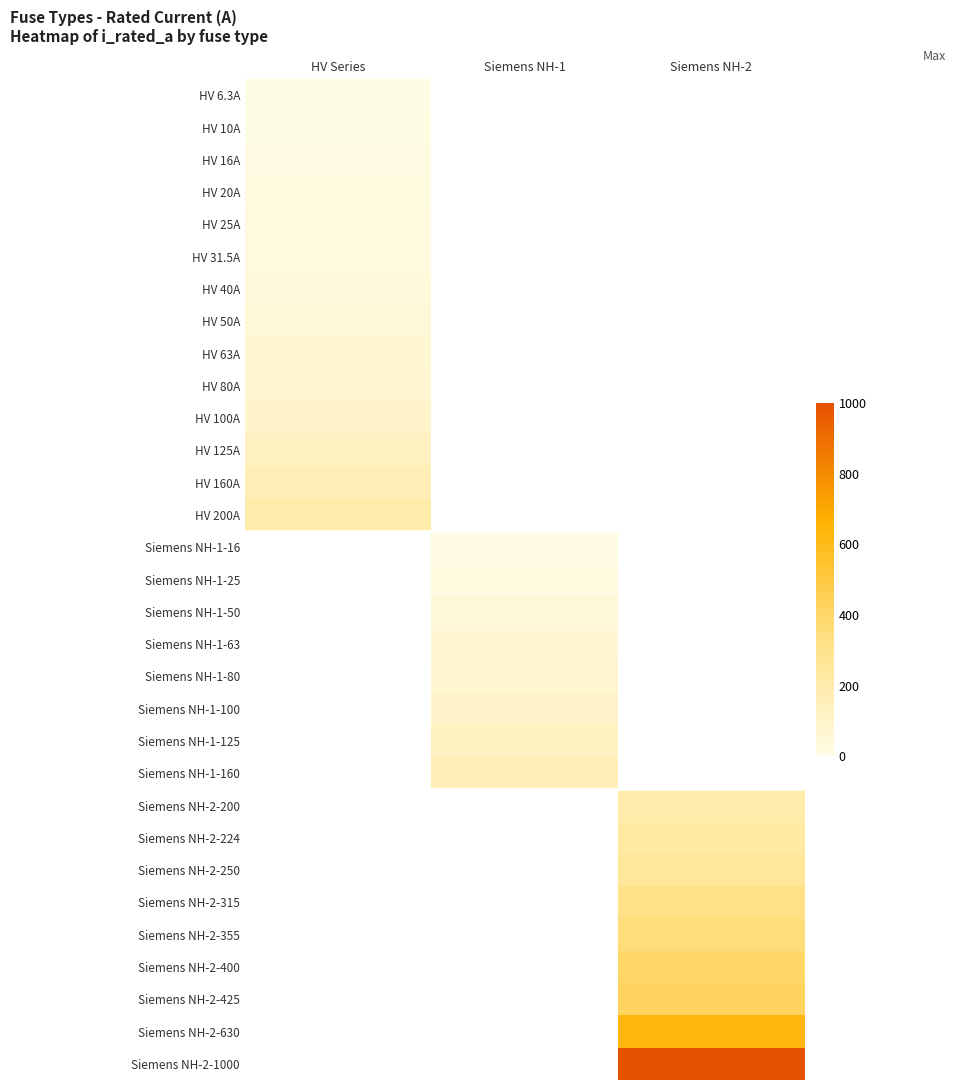

Which category has the lowest value across all series?

HV Series